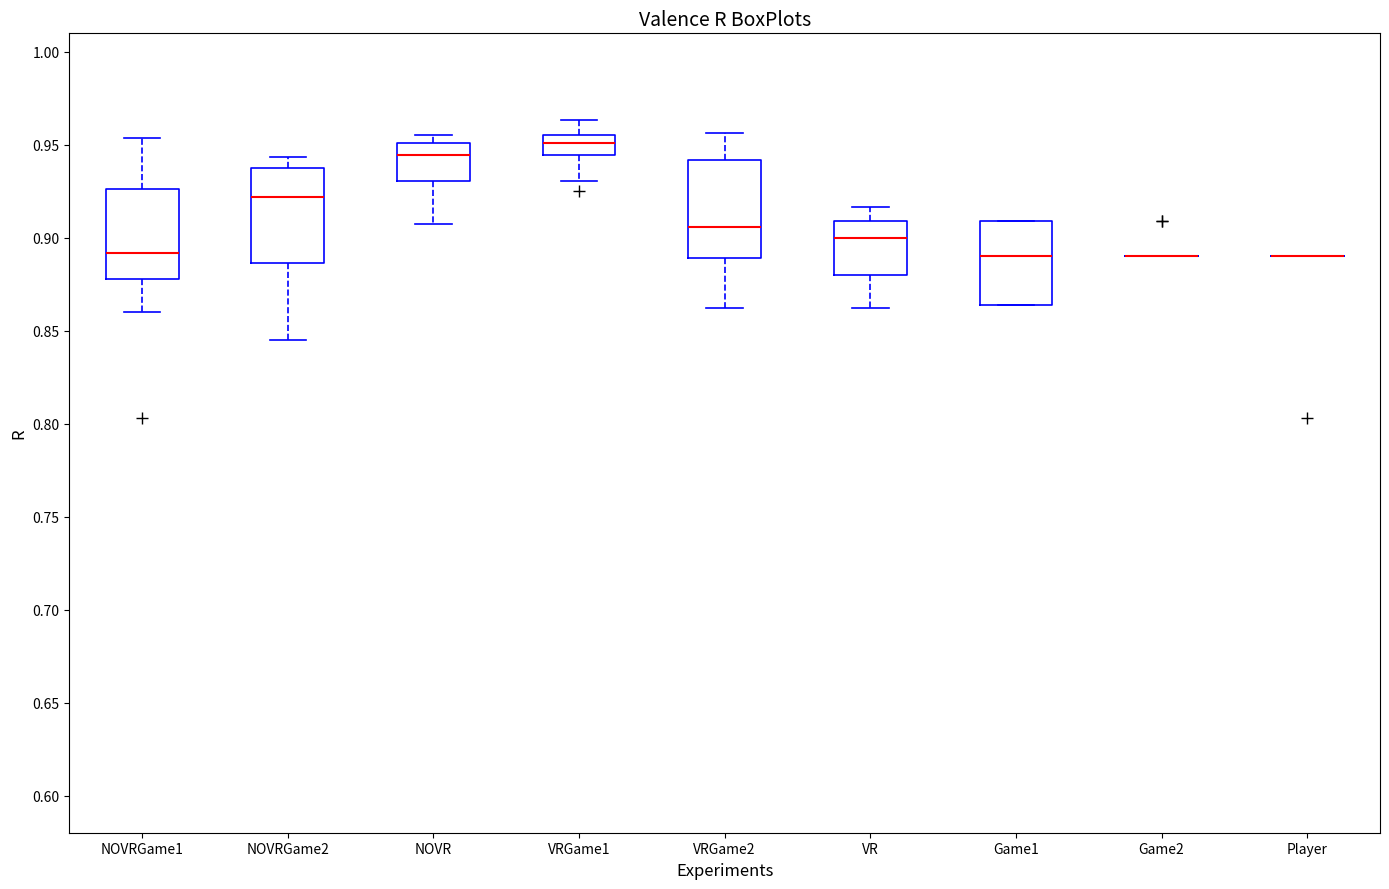

Where is the upper edge of the box for VR on the y-axis? The values are not printed on the chart, so give them approximately, as read against the axis.

0.910